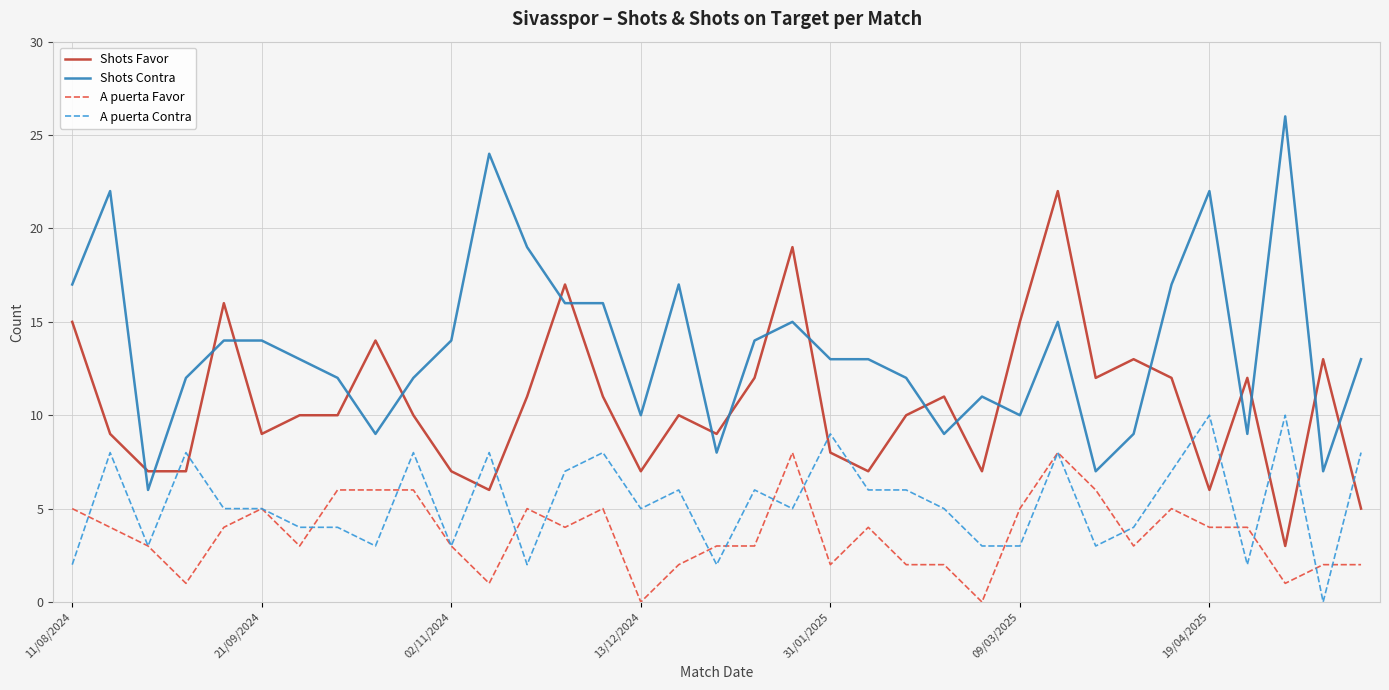

True or false: A puerta Contra has more than 1 points higher than both neighbors.

True